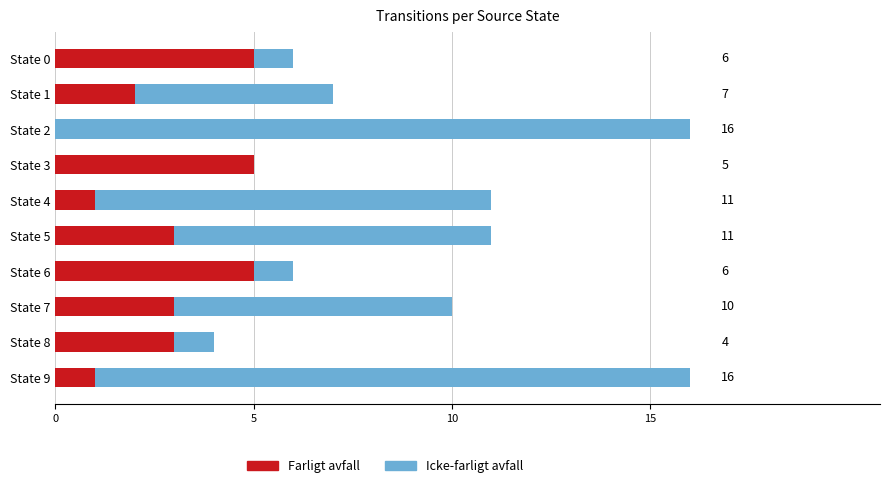

How many bars are there in total?

20